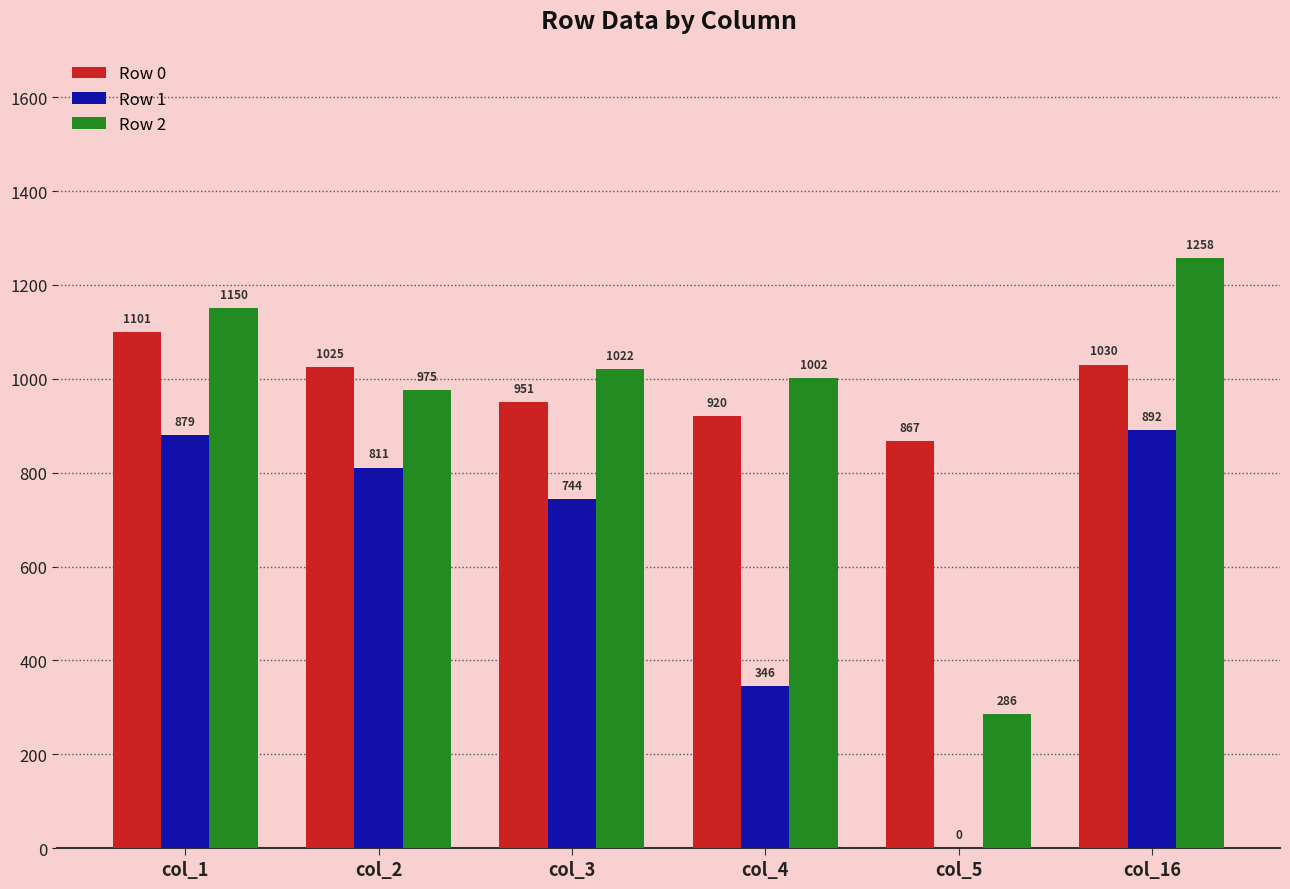

Is it true that Row 0 equals 920.2 at col_4?

True